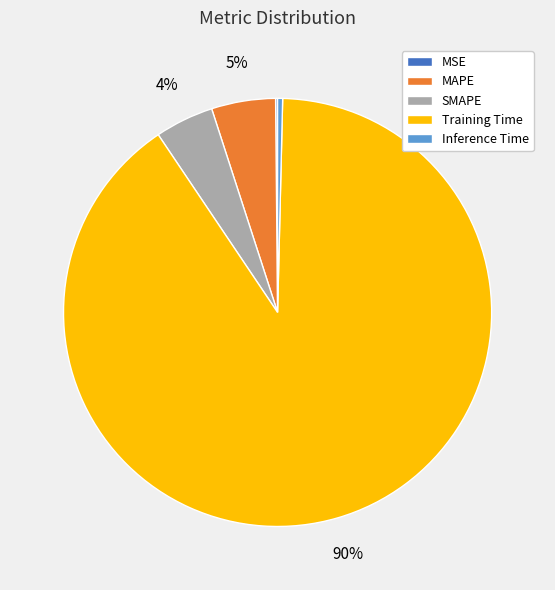

Is the sum of SMAPE and MAPE greater than half?

No